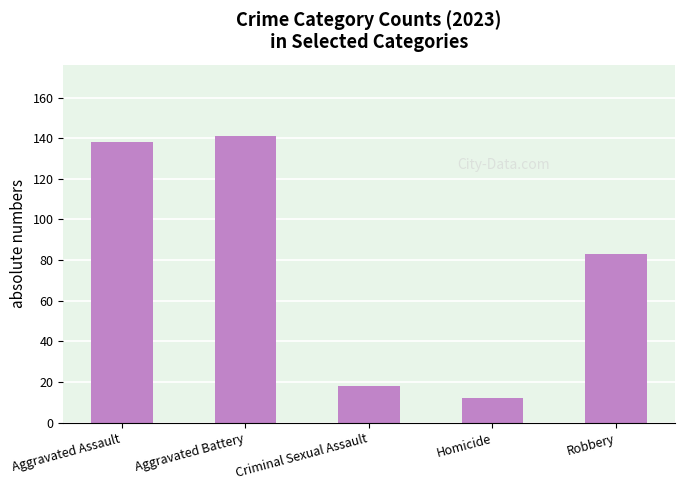

What is the difference between the values at Aggravated Battery and Homicide?

129